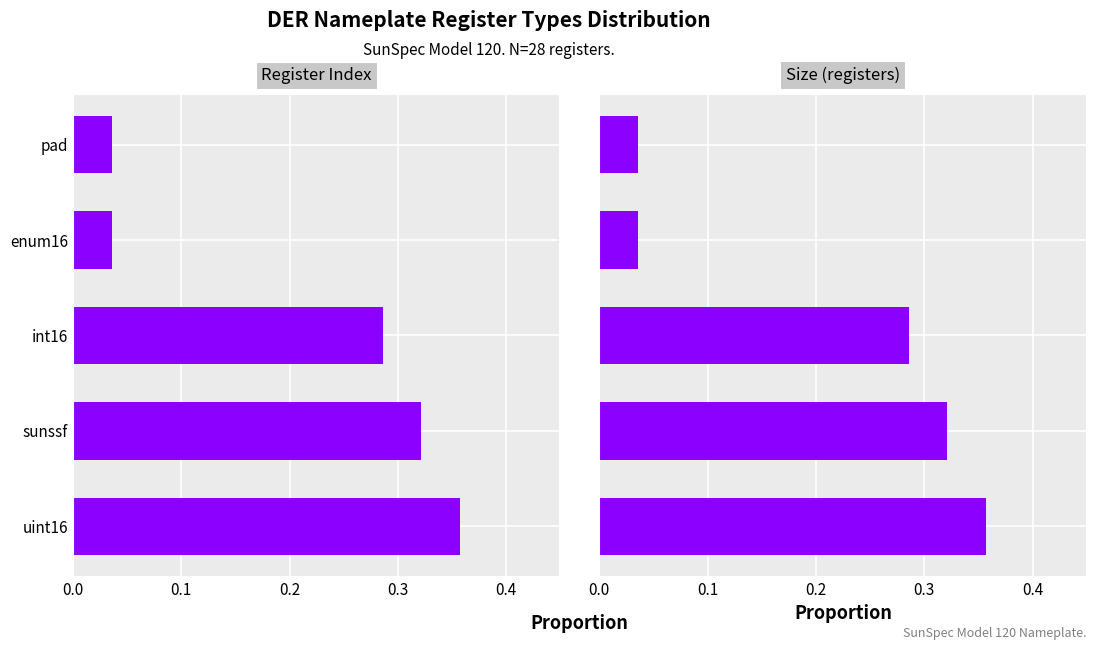

The value of Size (registers) at enum16 is 0.0. True or false?

False